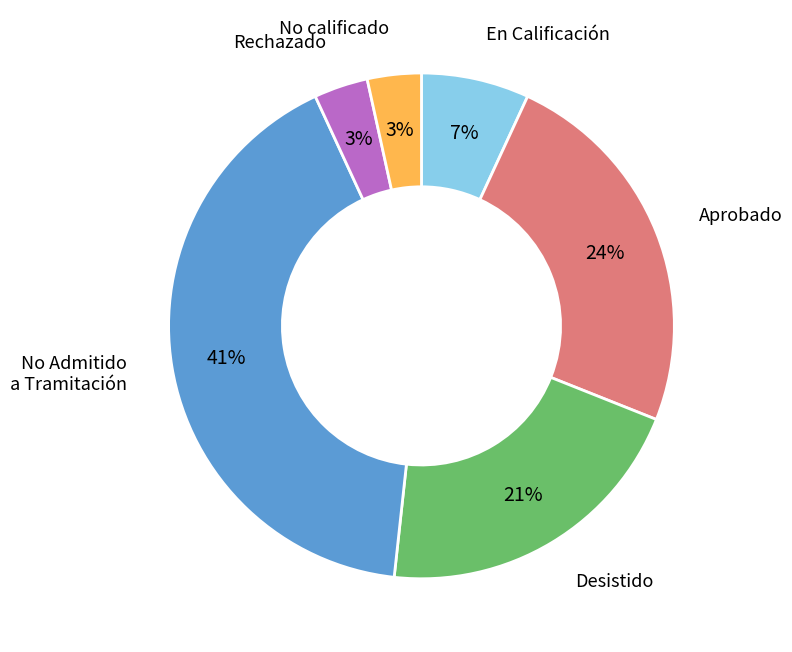

To the nearest percent, what is the average slice percentage?

17%